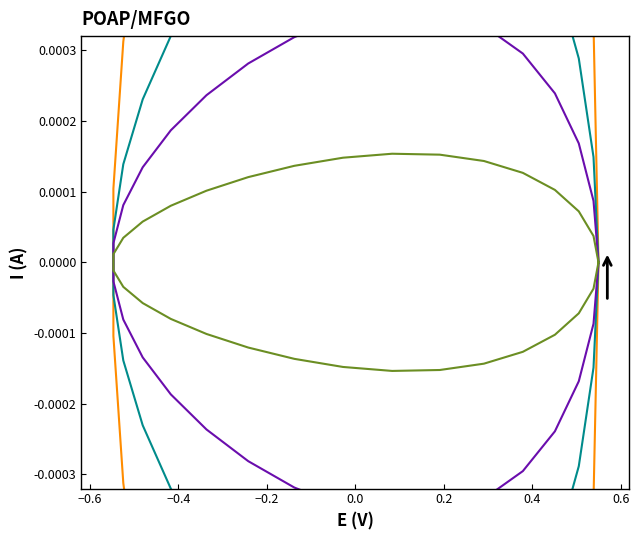

True or false: BULAN JULI has a value of -0.0 at 24.

False